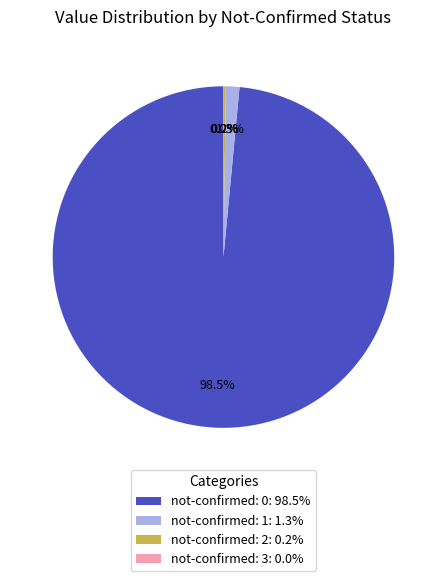

How much of the chart is everything except not-confirmed: 0: 98.5%?

1.5%